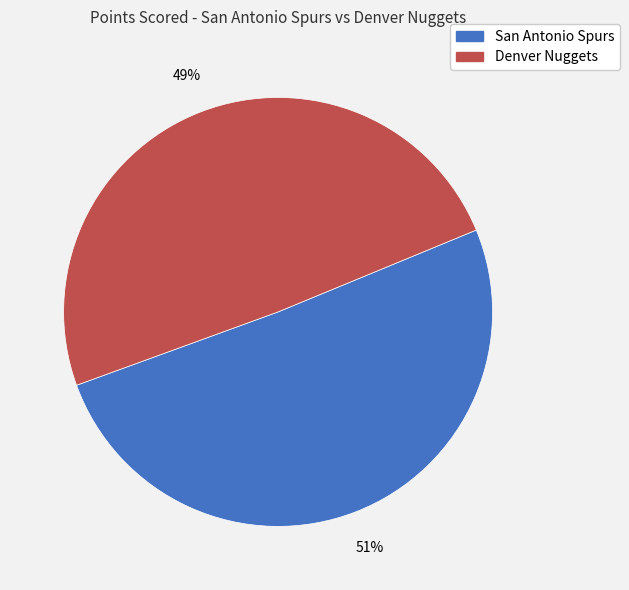

Rank the categories by value from lowest to highest.

Denver Nuggets, San Antonio Spurs